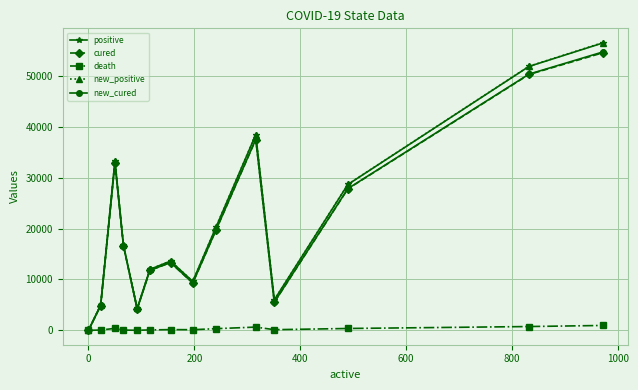

In cured, how many points are lower than both neighbors (excluding endpoints)?

3